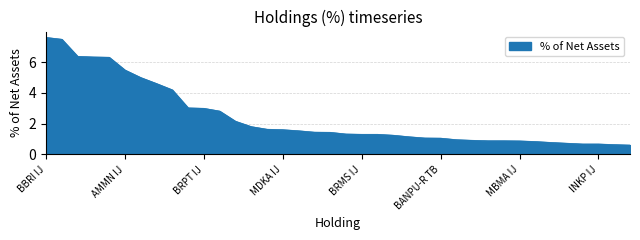

What is the maximum value shown in the chart?

7.6